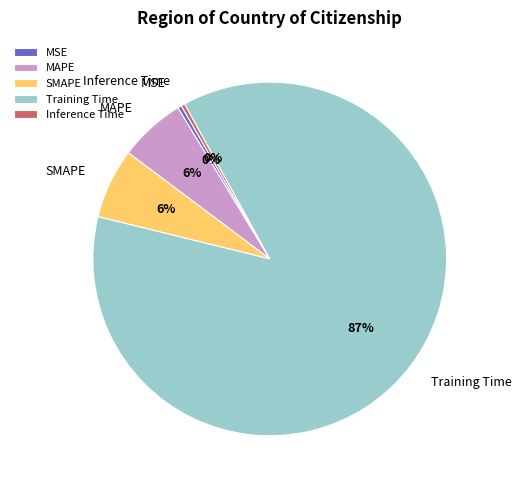

The MAPE slice represents 6% of the pie. True or false?

True